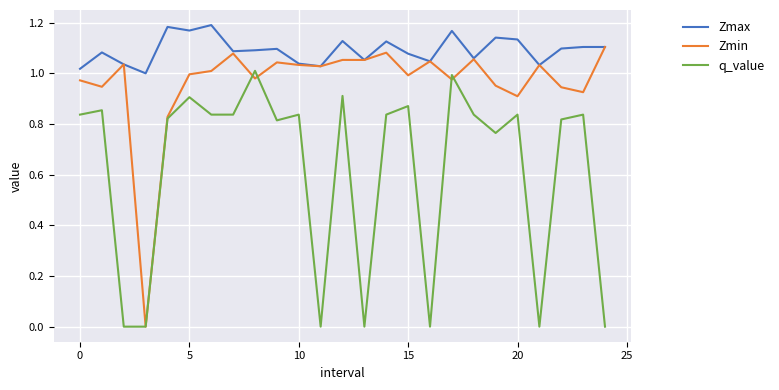

Rank the series by their average value, from lowest to highest.

q_value, Zmin, Zmax